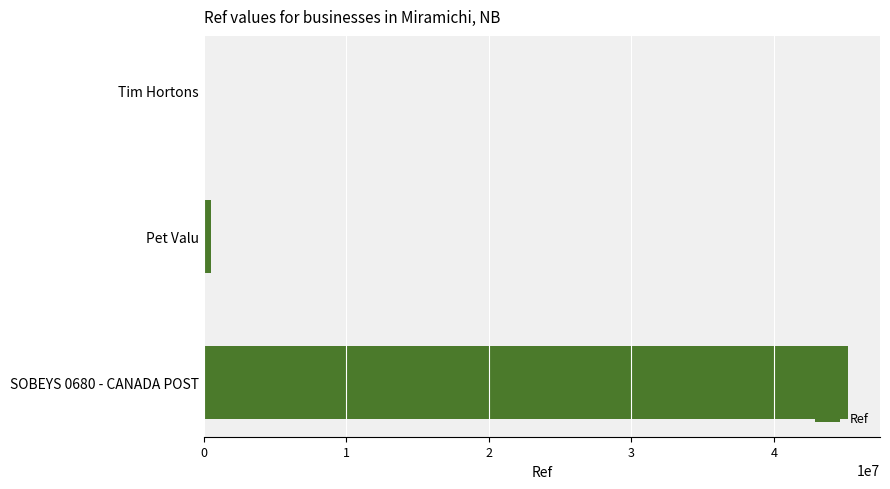

How many data points does each series have?

3